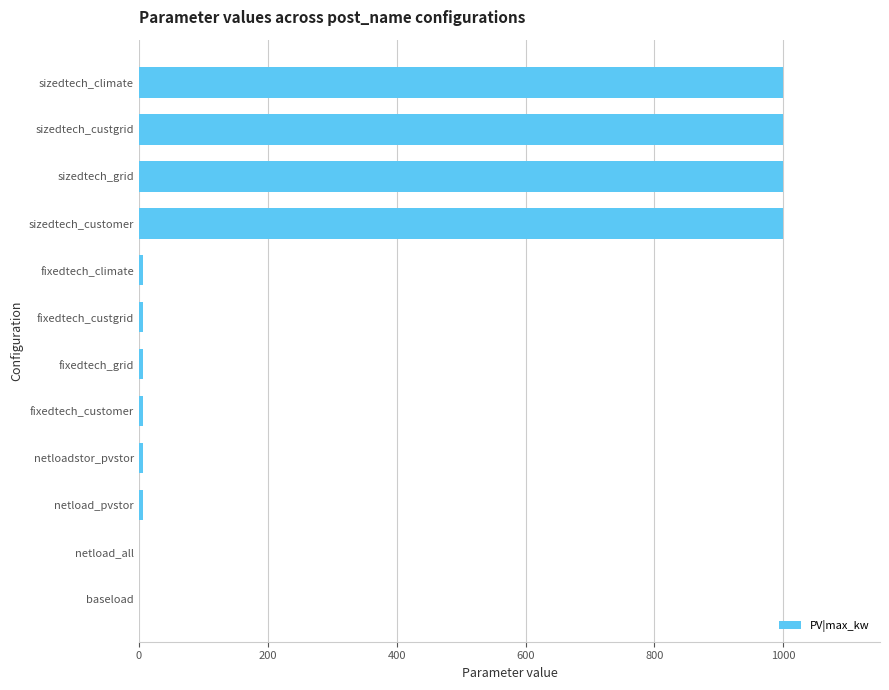

Are the bars grouped side by side (vs. stacked)?

No